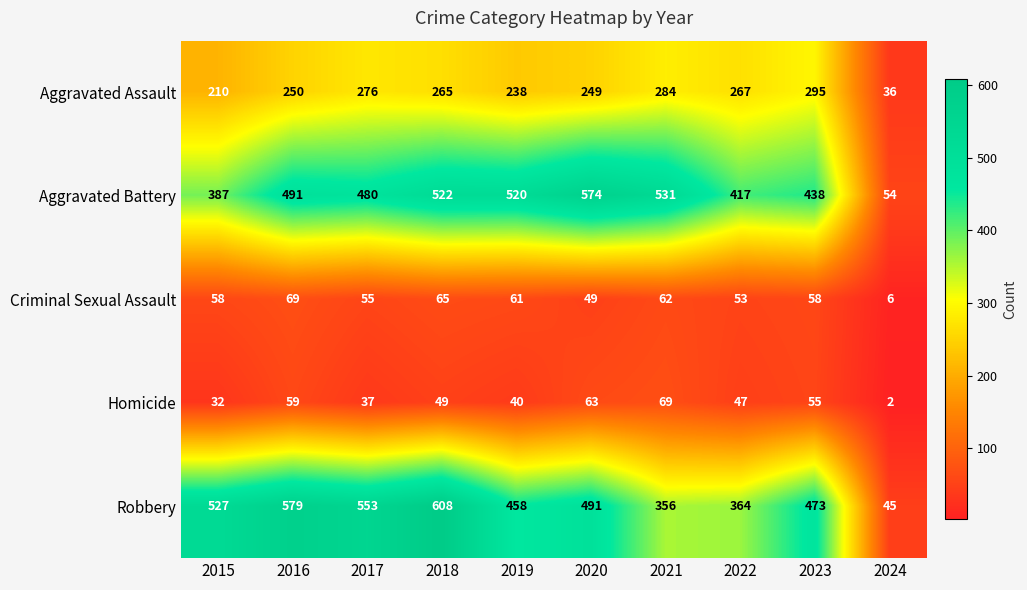

Which series changed the most between 2016 and 2019?

Robbery